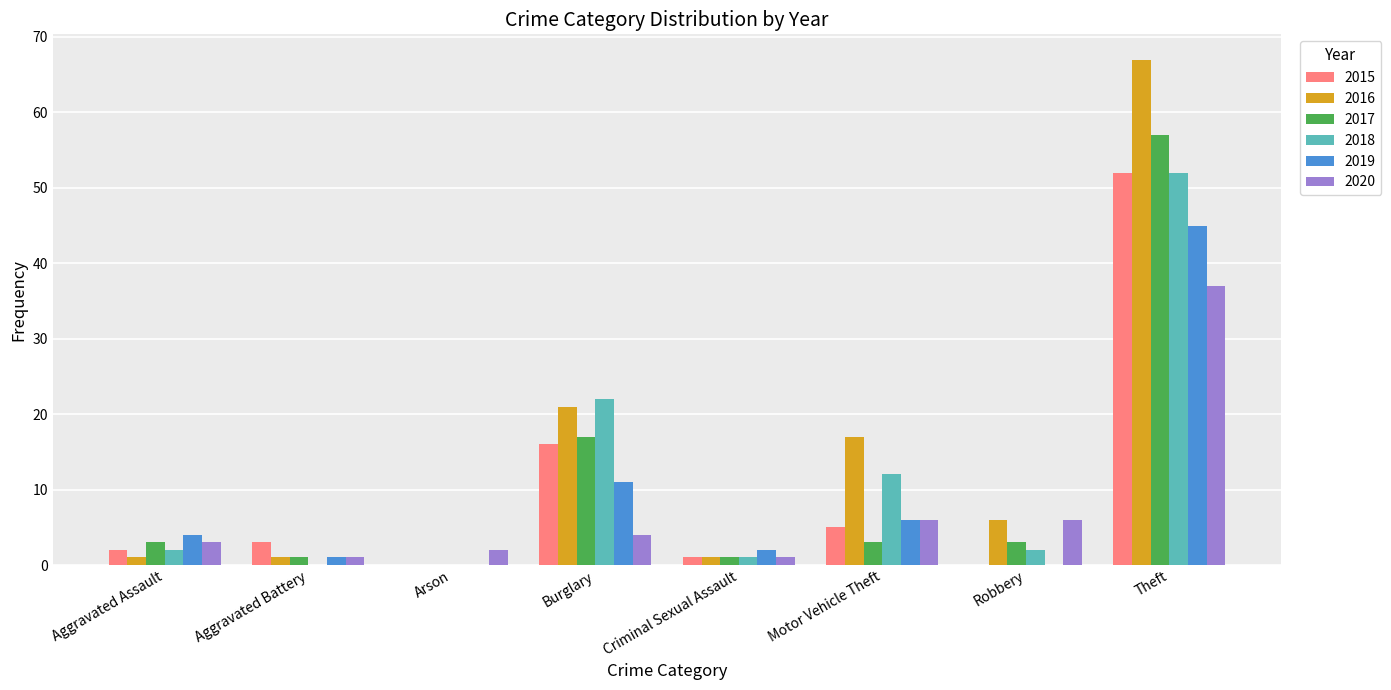

True or false: 2016 has a value of 17 at Motor Vehicle Theft.

True